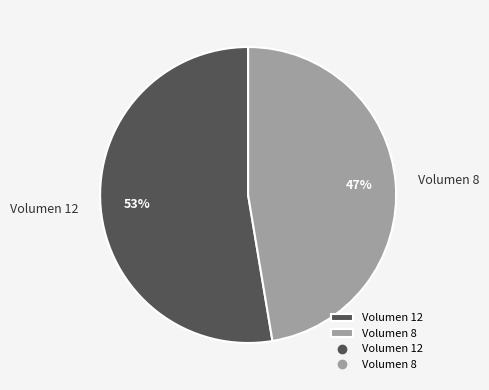

Approximately how many times larger is the value at Volumen 8 compared to Volumen 12?

0.9